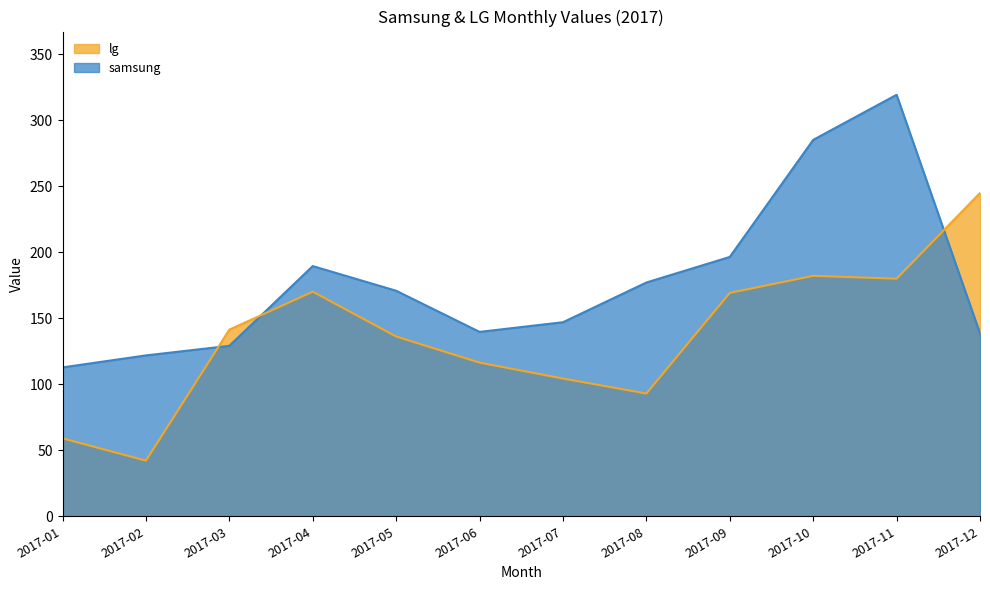

How many times do samsung and lg cross each other?

3